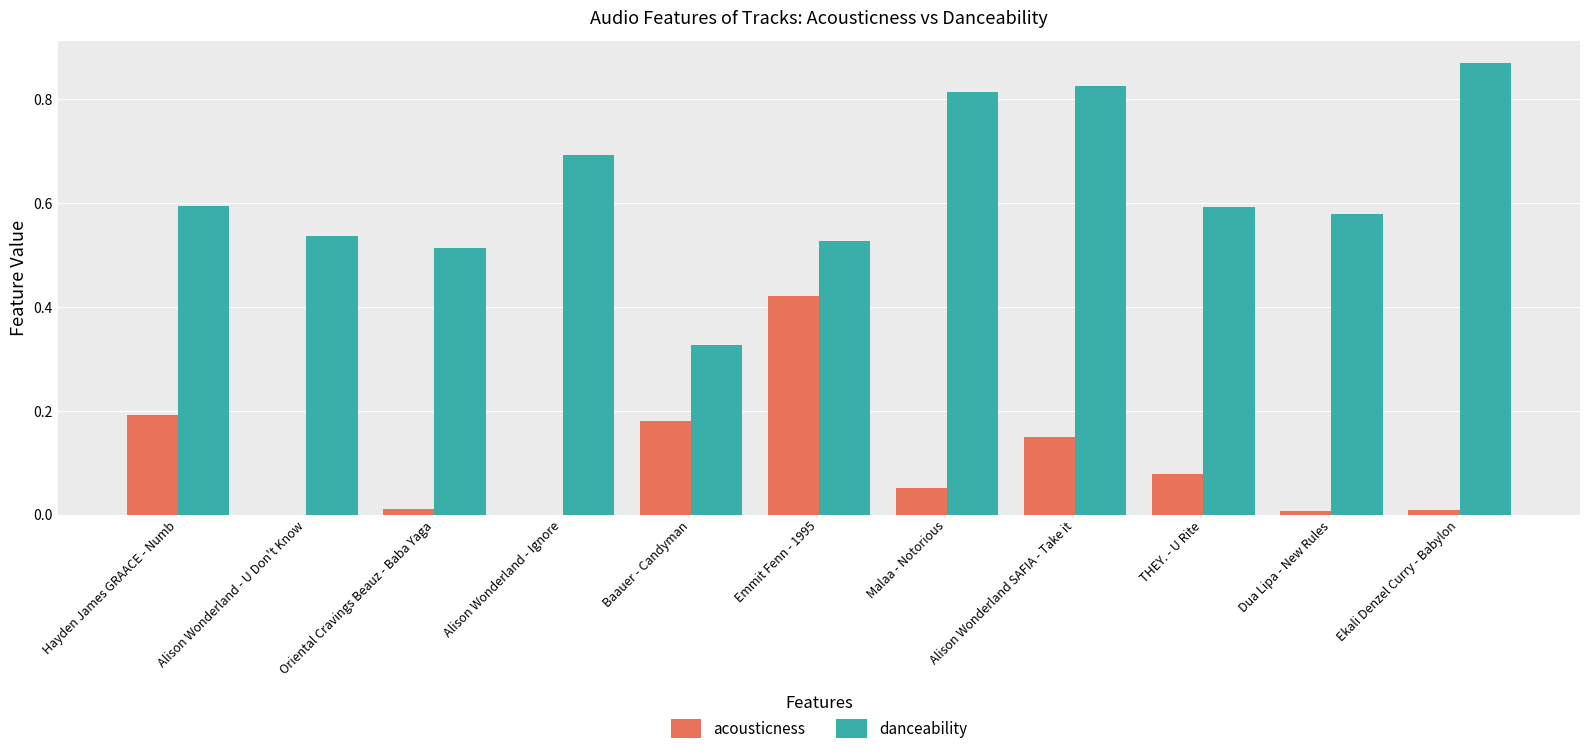

What is the sum of all acousticness values?

1.1